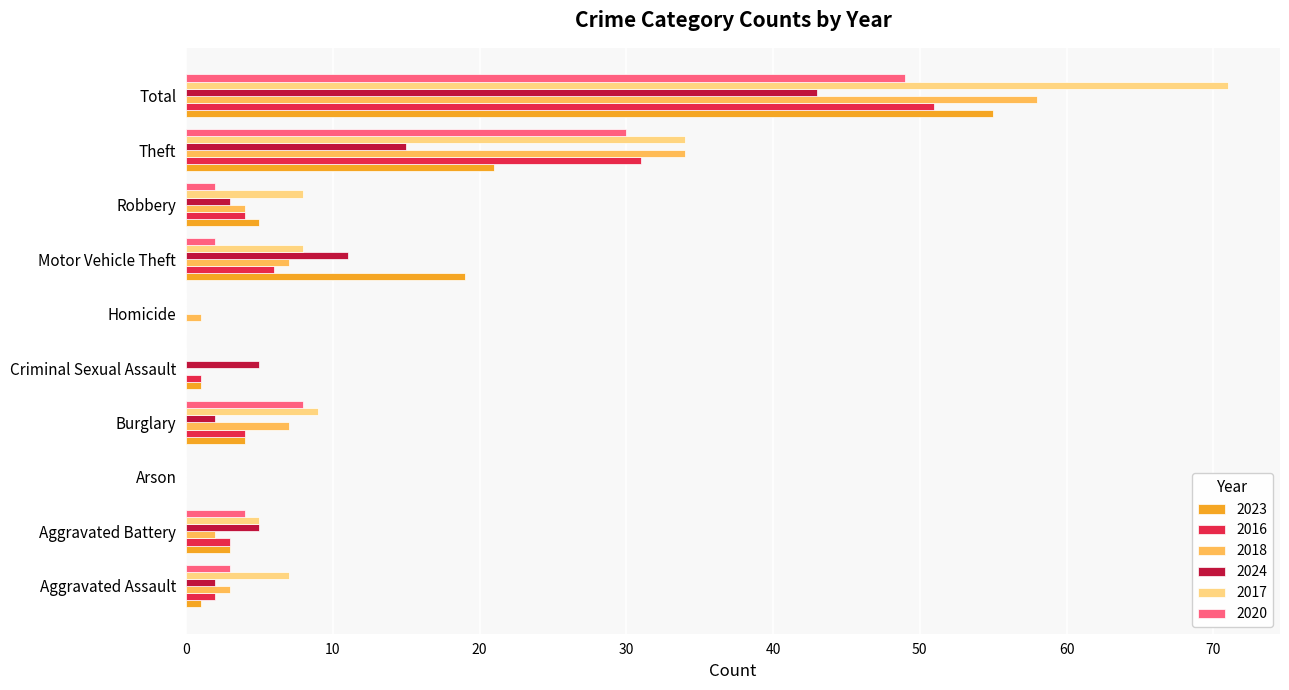

Where is 2020 nearest to the value 24?

Theft